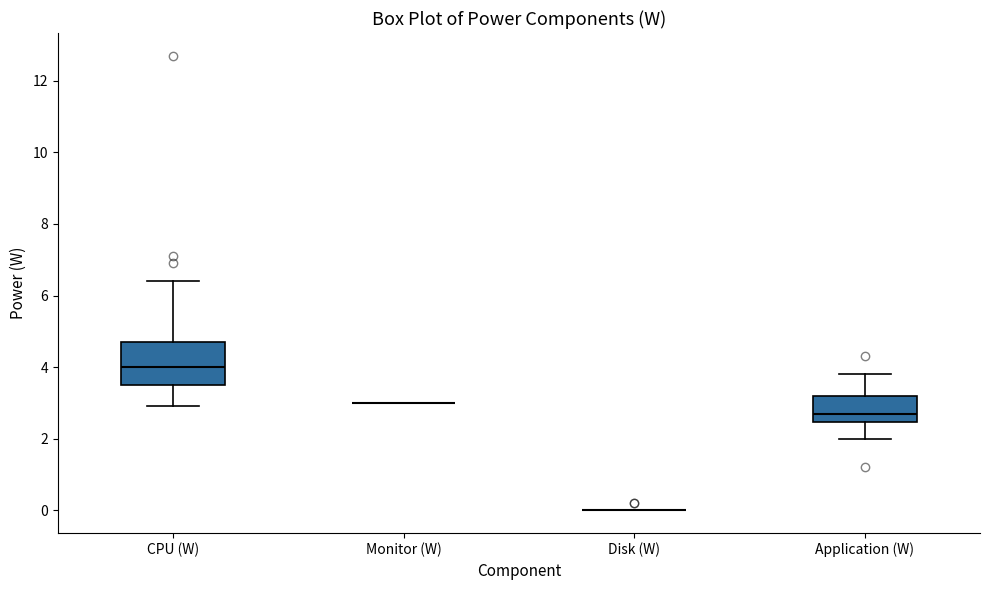

Where does the upper whisker of the box for Application (W) end on the y-axis? The values are not printed on the chart, so give them approximately, as read against the axis.

3.8